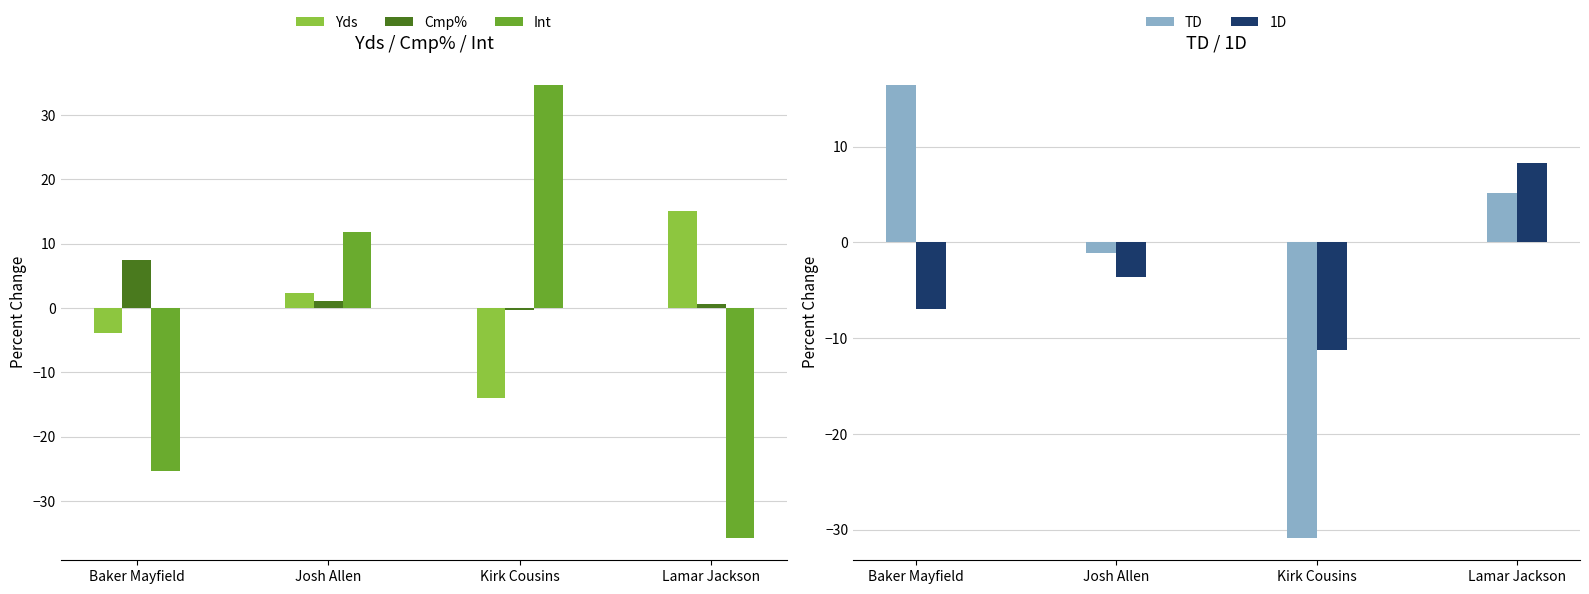

The value of 1D at Josh Allen is -3.6. True or false?

True